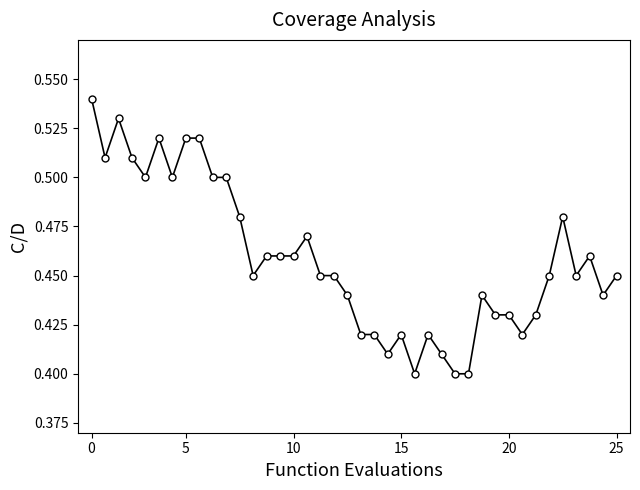

What is the sum of all values?

18.4